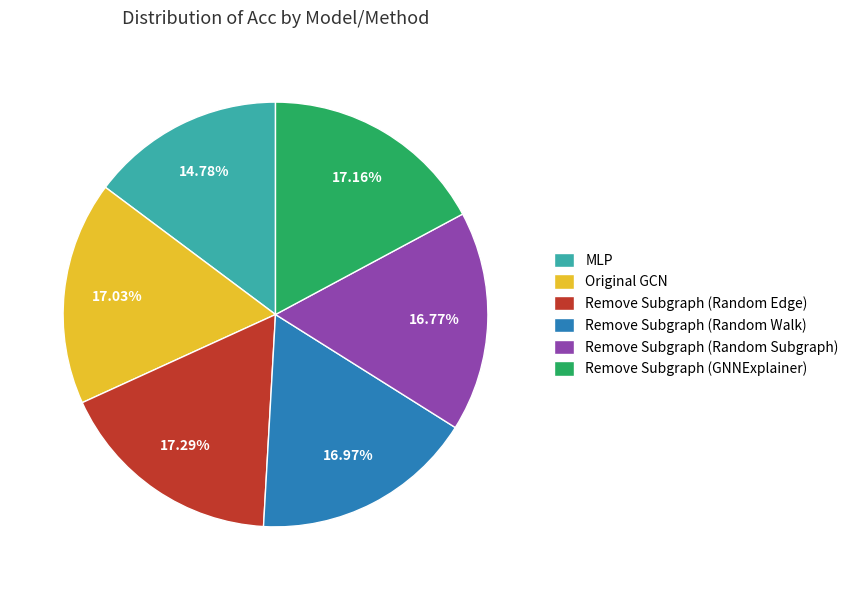

To the nearest percent, what percentage of the pie is Remove Subgraph (Random Edge)?

17%